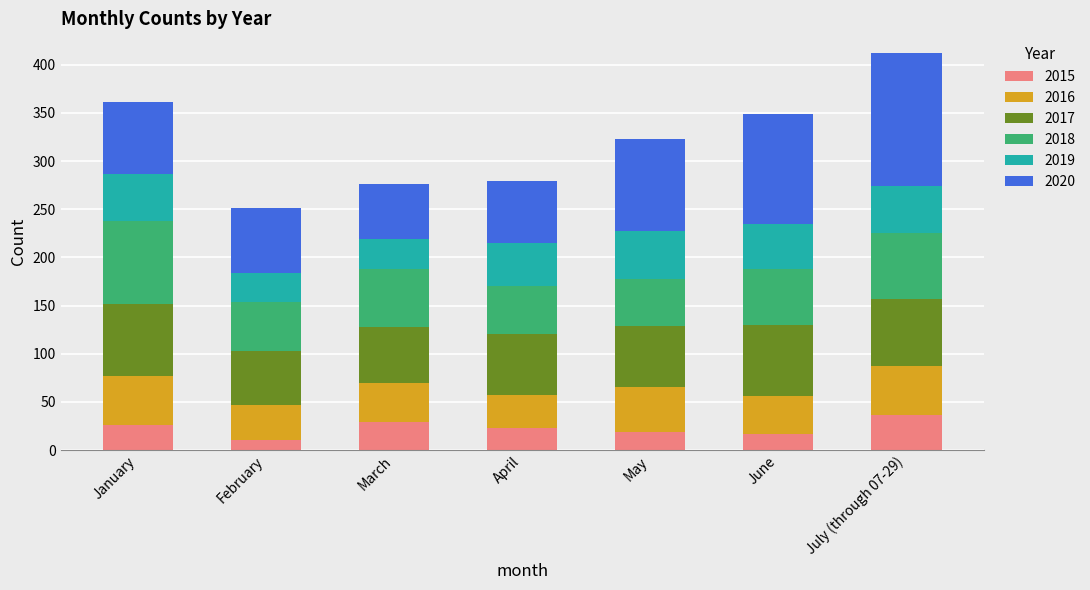

How many distinct data groups are displayed?

6